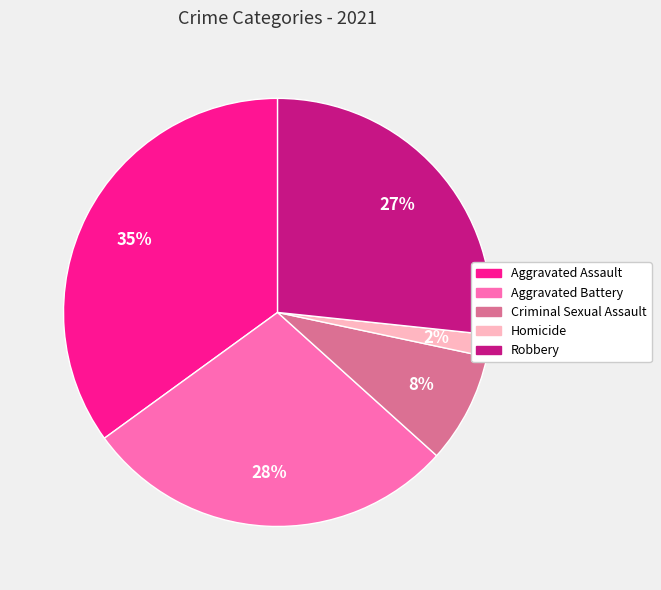

To the nearest percent, what is the average slice percentage?

20%